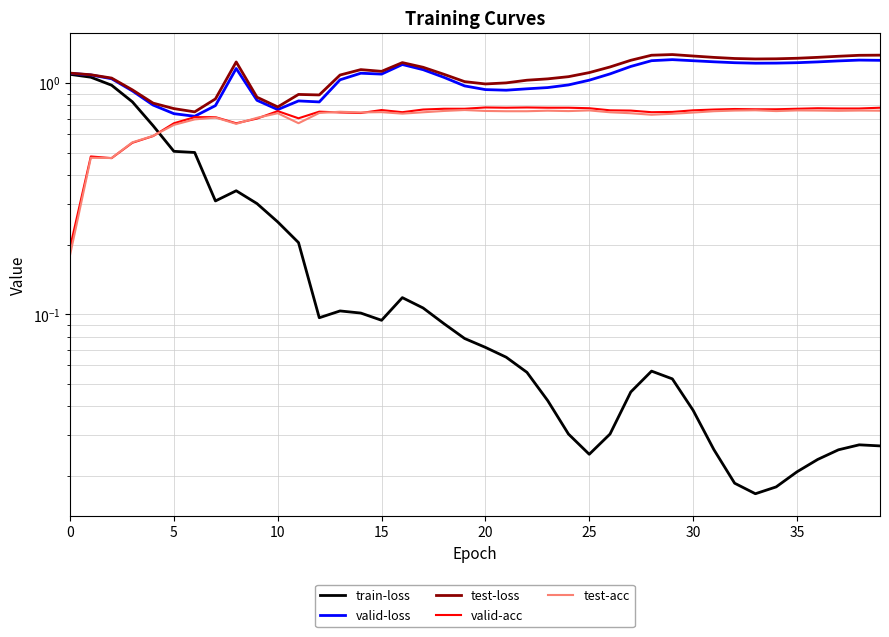

How many lines are shown in the chart?

5